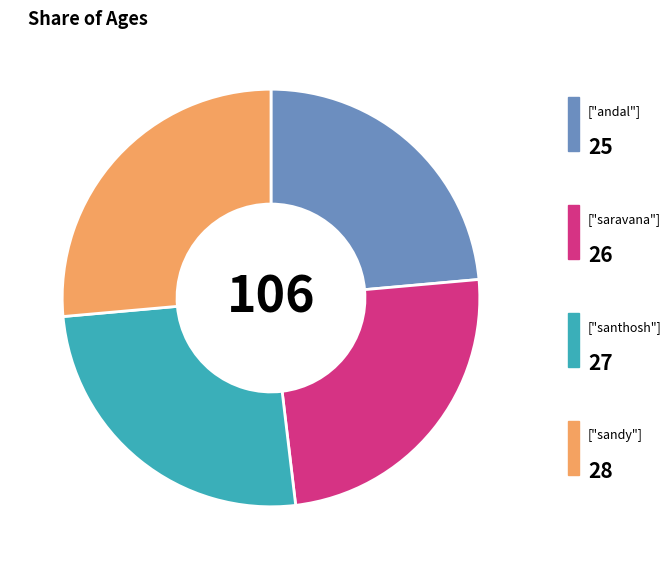

Does any single category account for the majority?

No